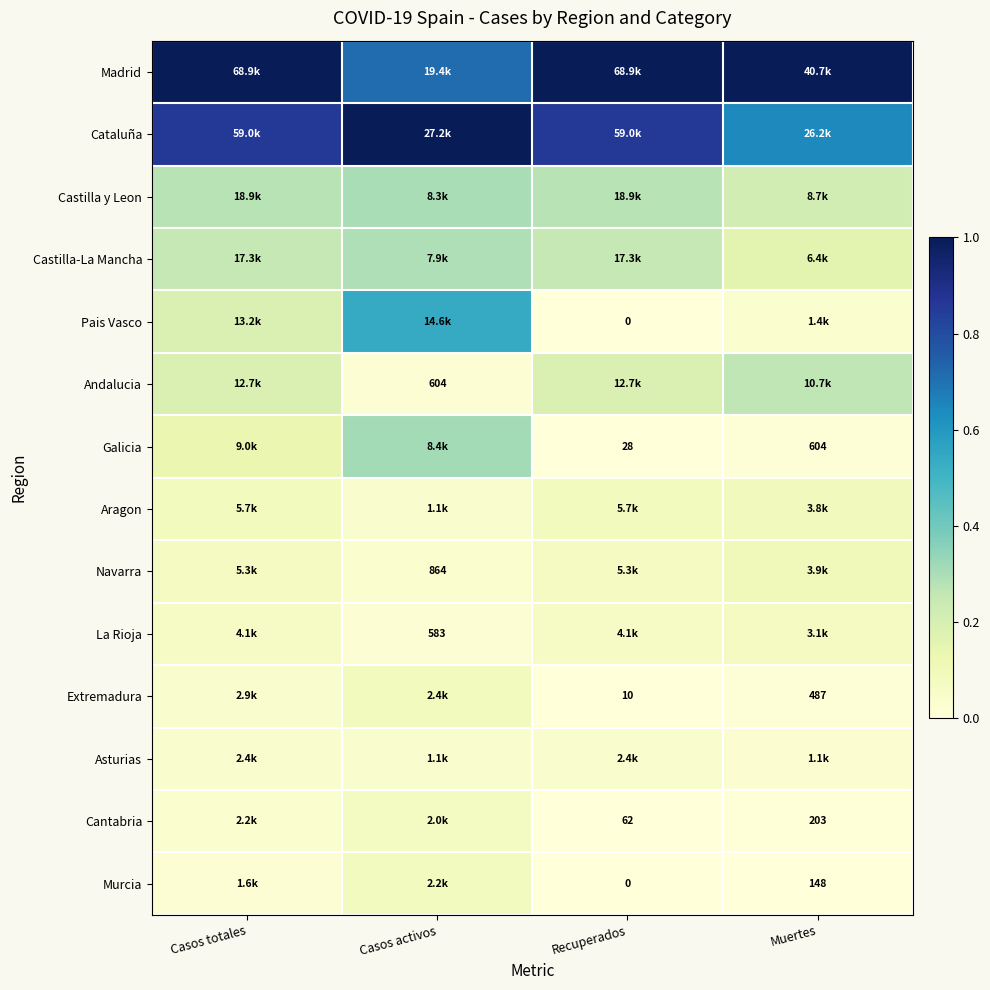

At Casos totales, list the series in order from smallest to largest.

Murcia, Cantabria, Asturias, Extremadura, La Rioja, Navarra, Aragon, Galicia, Andalucia, Pais Vasco, Castilla-La Mancha, Castilla y Leon, Cataluña, Madrid